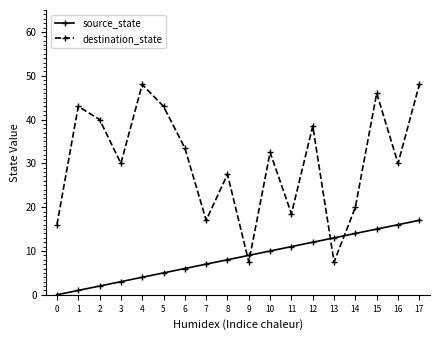

Is the value of destination_state at 7 greater than the value of source_state at 11?

Yes